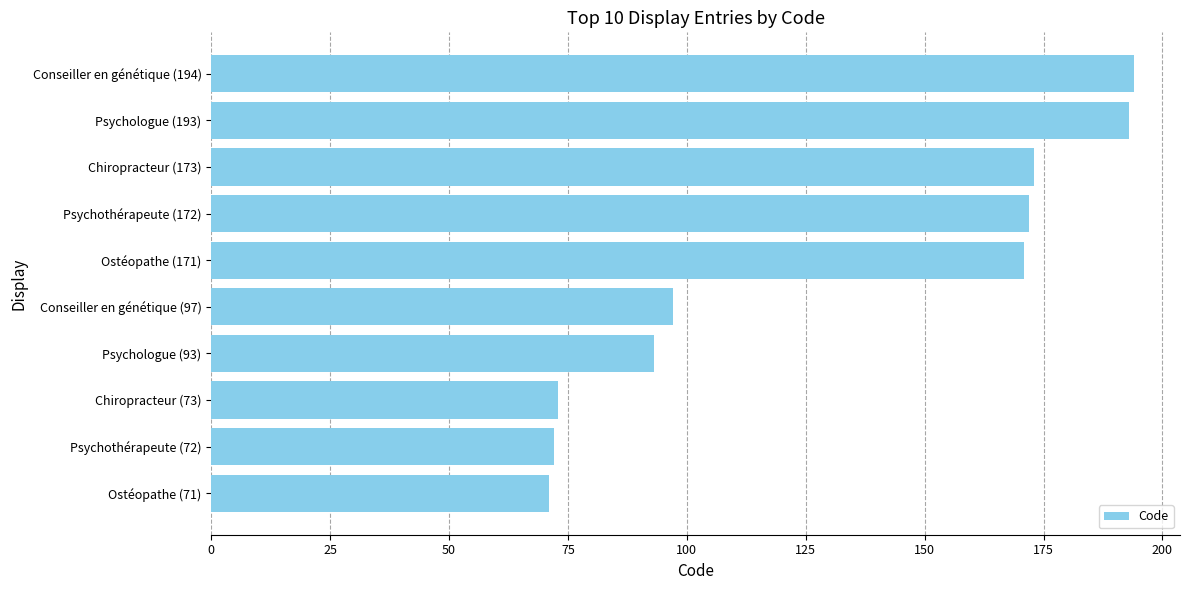

What is the greatest value displayed?

194